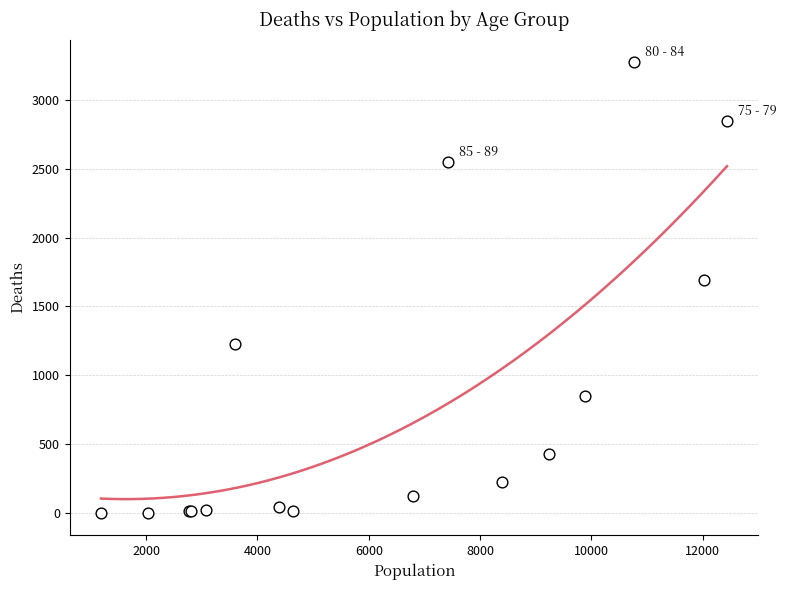

What Y value in the scatter plot is closest to 1638?

1690